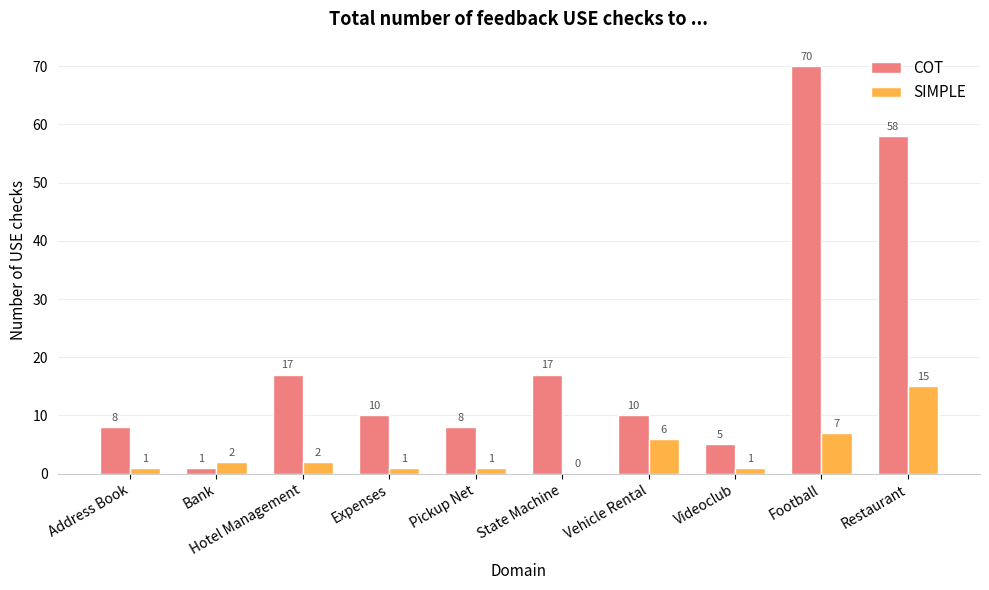

Which series changed the most between State Machine and Football?

COT